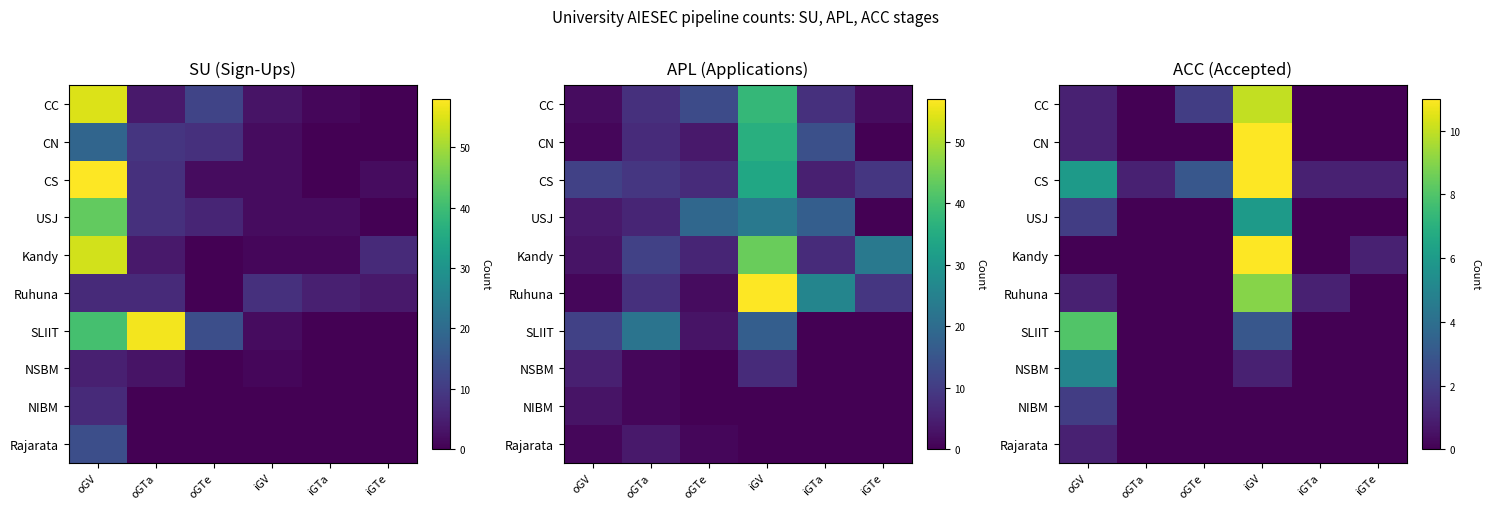

True or false: CN has a value of 6 at oGTa.

False